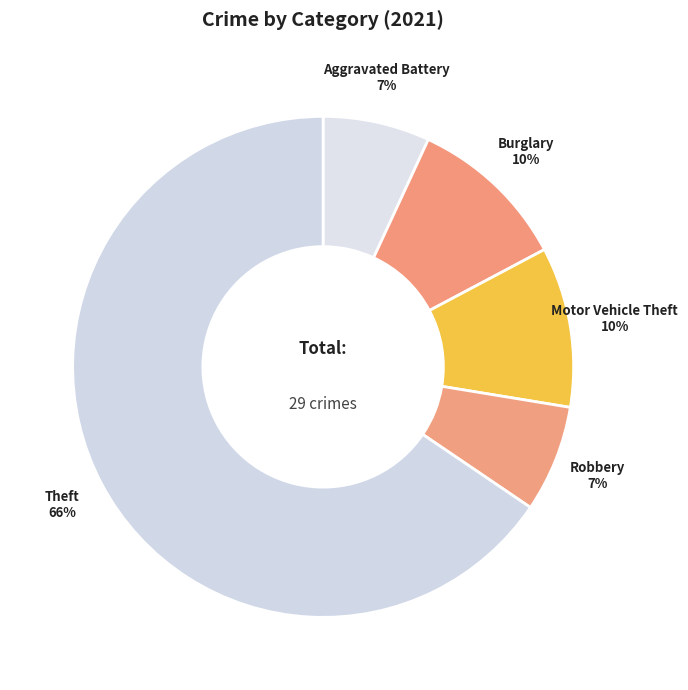

The Theft slice represents 80% of the pie. True or false?

False